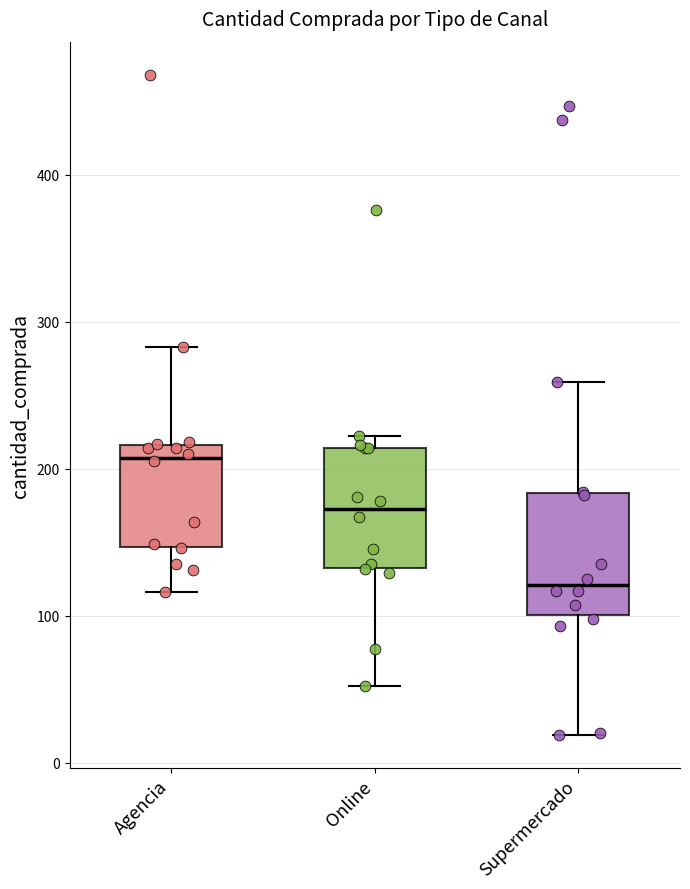

Which box's median line is the highest?

Agencia